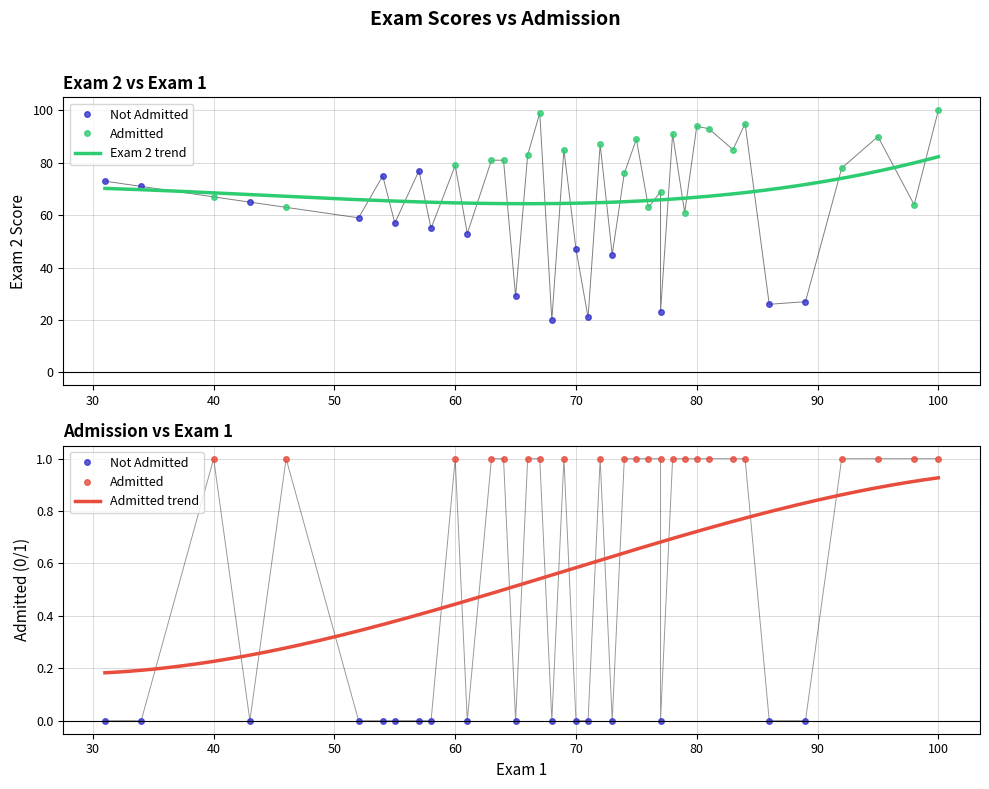

What is the lowest value of the Exam 2 trend series?

64.4